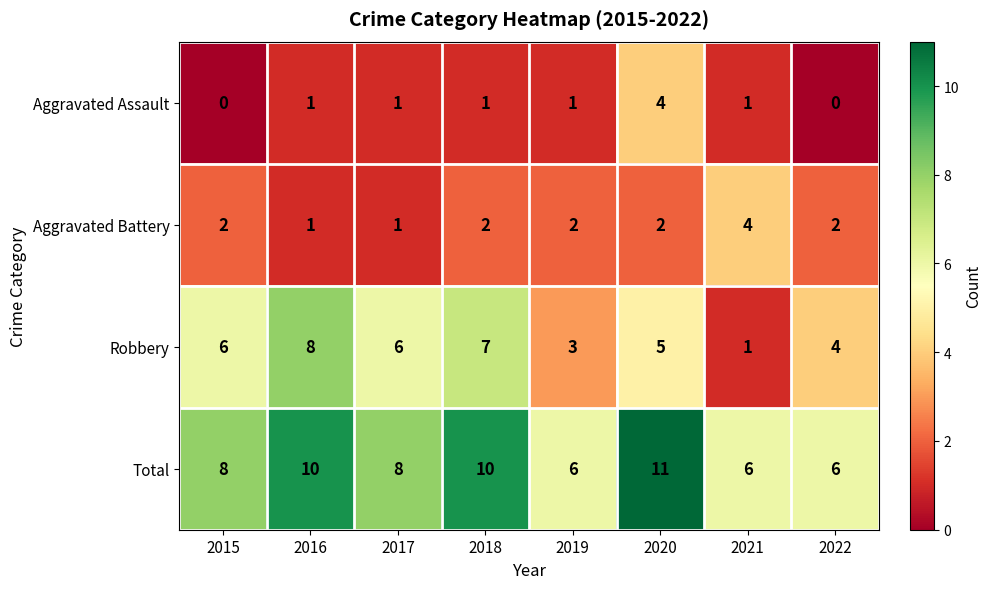

True or false: Aggravated Assault has a value of 1 at 2021.

True